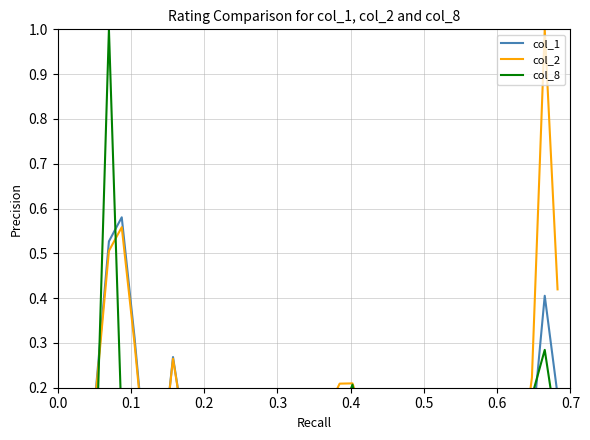

How many lines are shown in the chart?

3